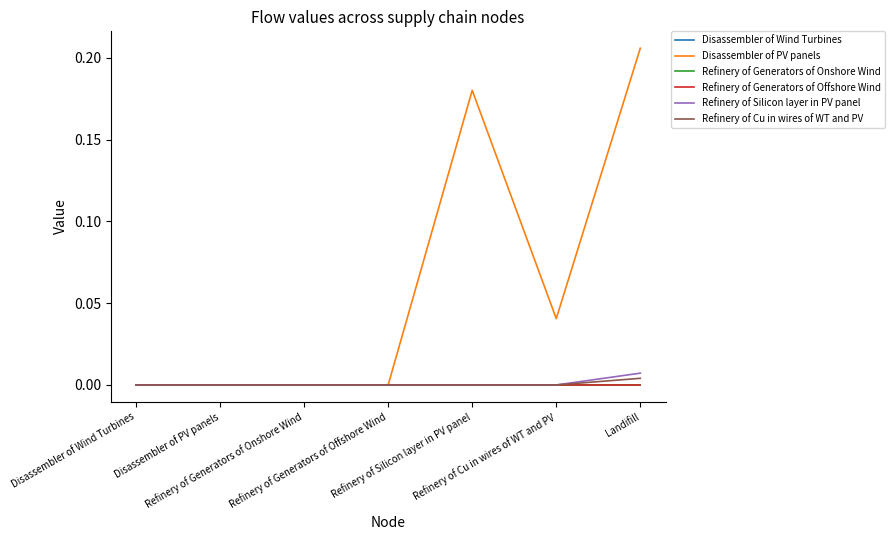

What is the spread (max minus min) of values at Refinery of Silicon layer in PV panel?

0.2